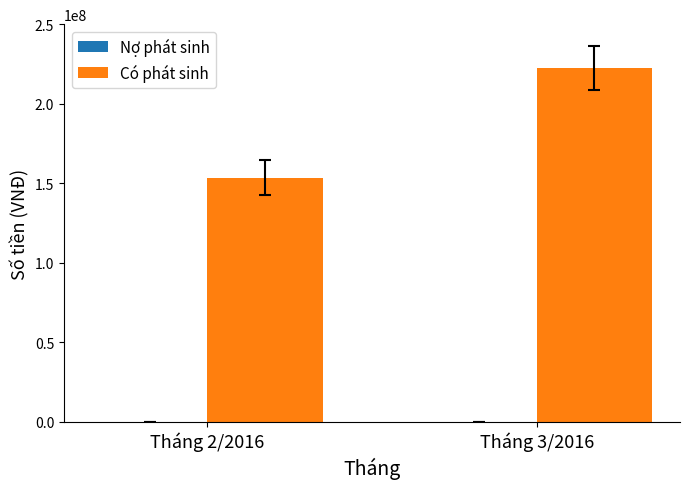

Where is the data nearest to the value 187945340?

Tháng 2/2016